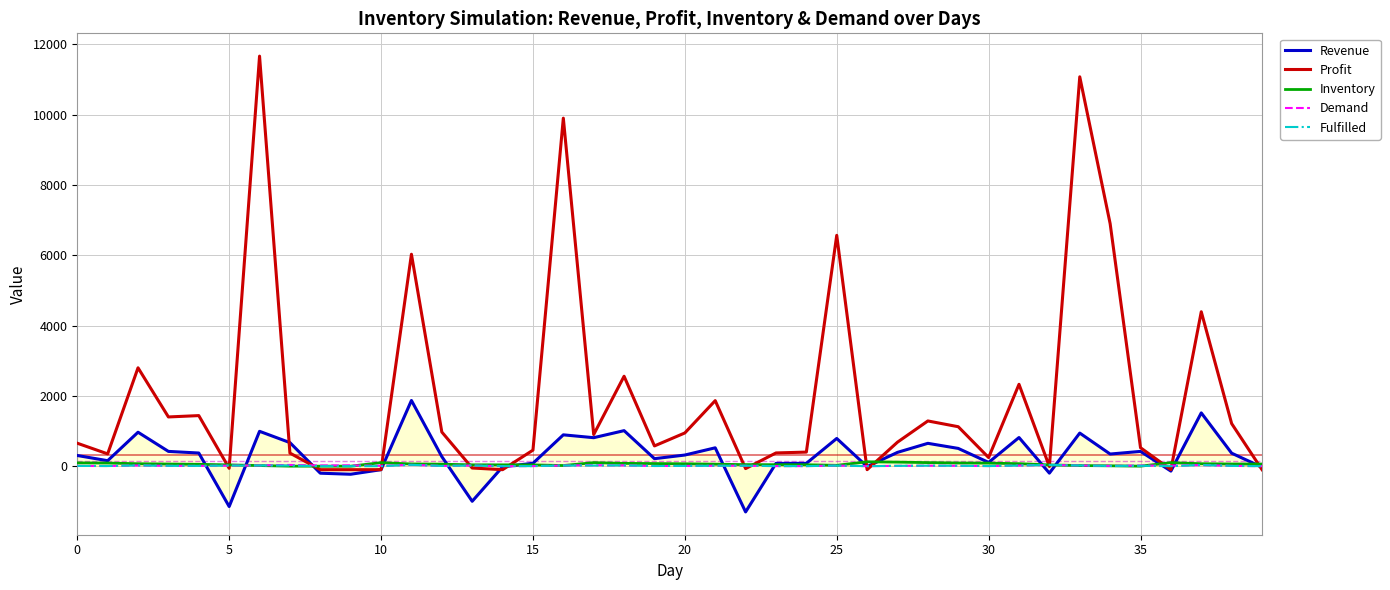

How many positive values does the Inventory series have?

36